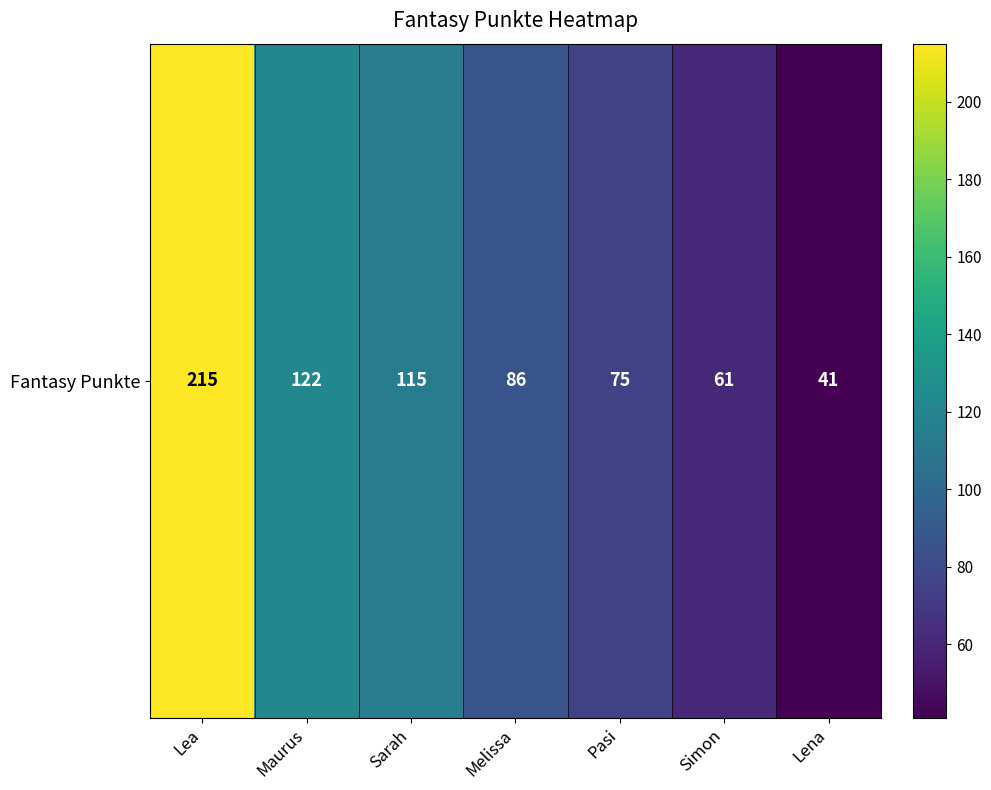

Approximately how many times larger is the value at Maurus compared to Simon?

2.0